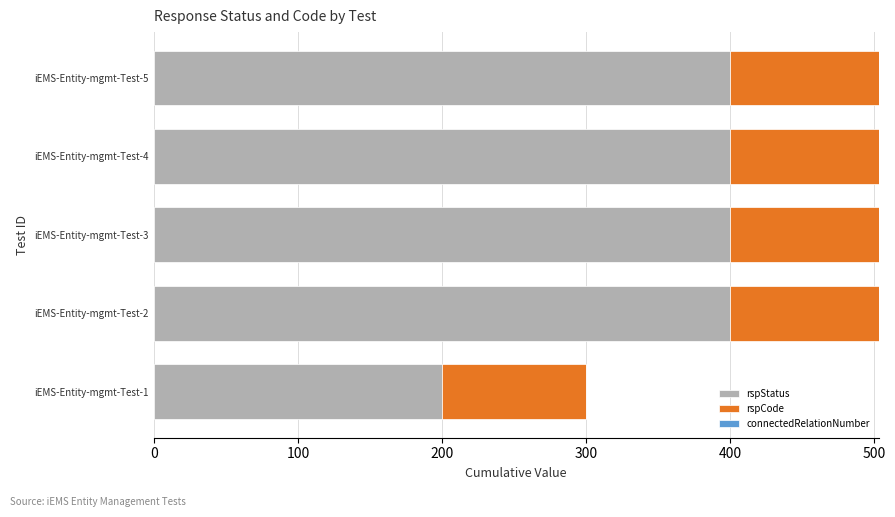

What is the total value across all series at iEMS-Entity-mgmt-Test-1?

300